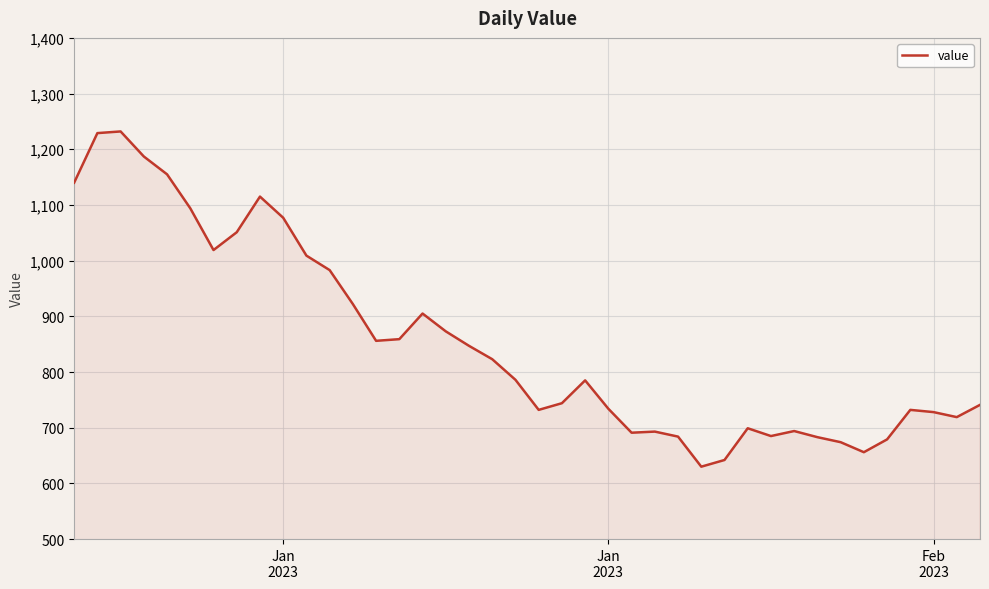

What is the minimum value shown in the chart?

630